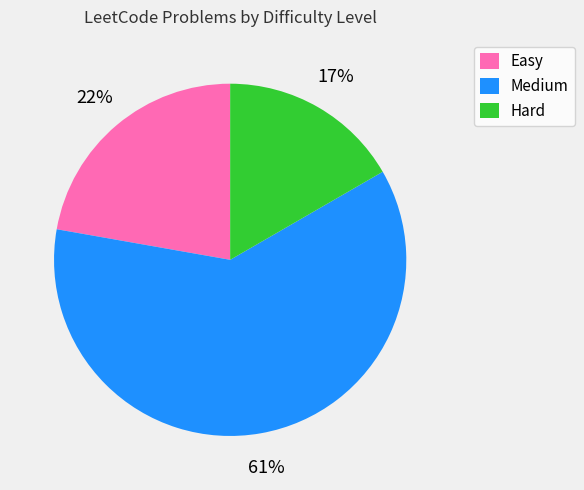

Which category has the biggest portion of the pie?

Medium